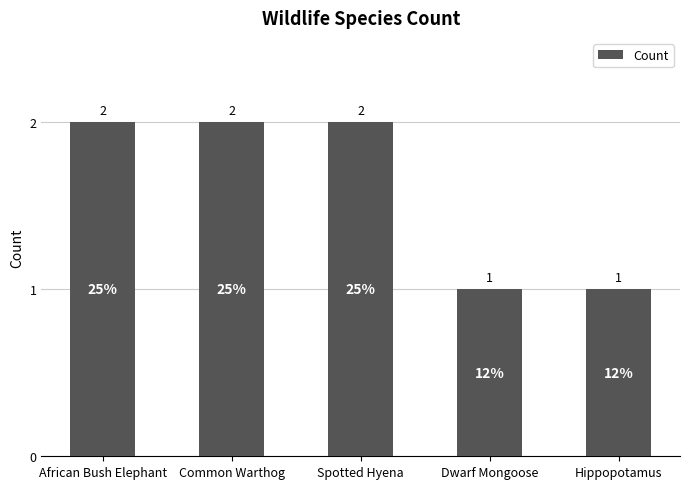

What is the maximum value shown in the chart?

2